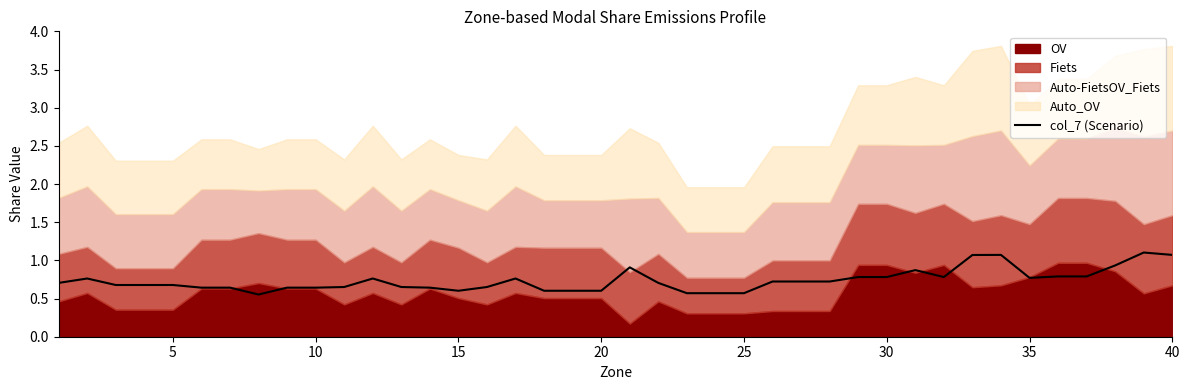

What is the difference between the second highest and minimum values?

0.5